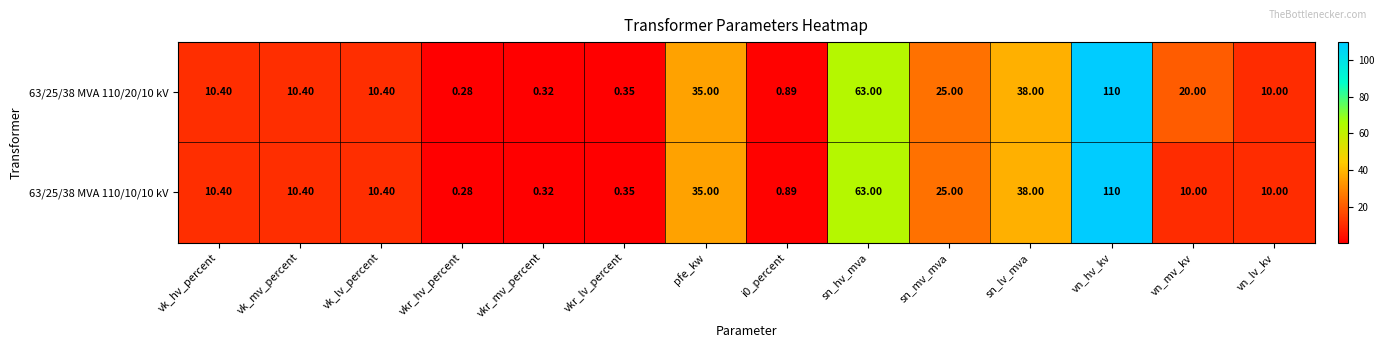

At which category is the sum across all series the highest?

vn_hv_kv